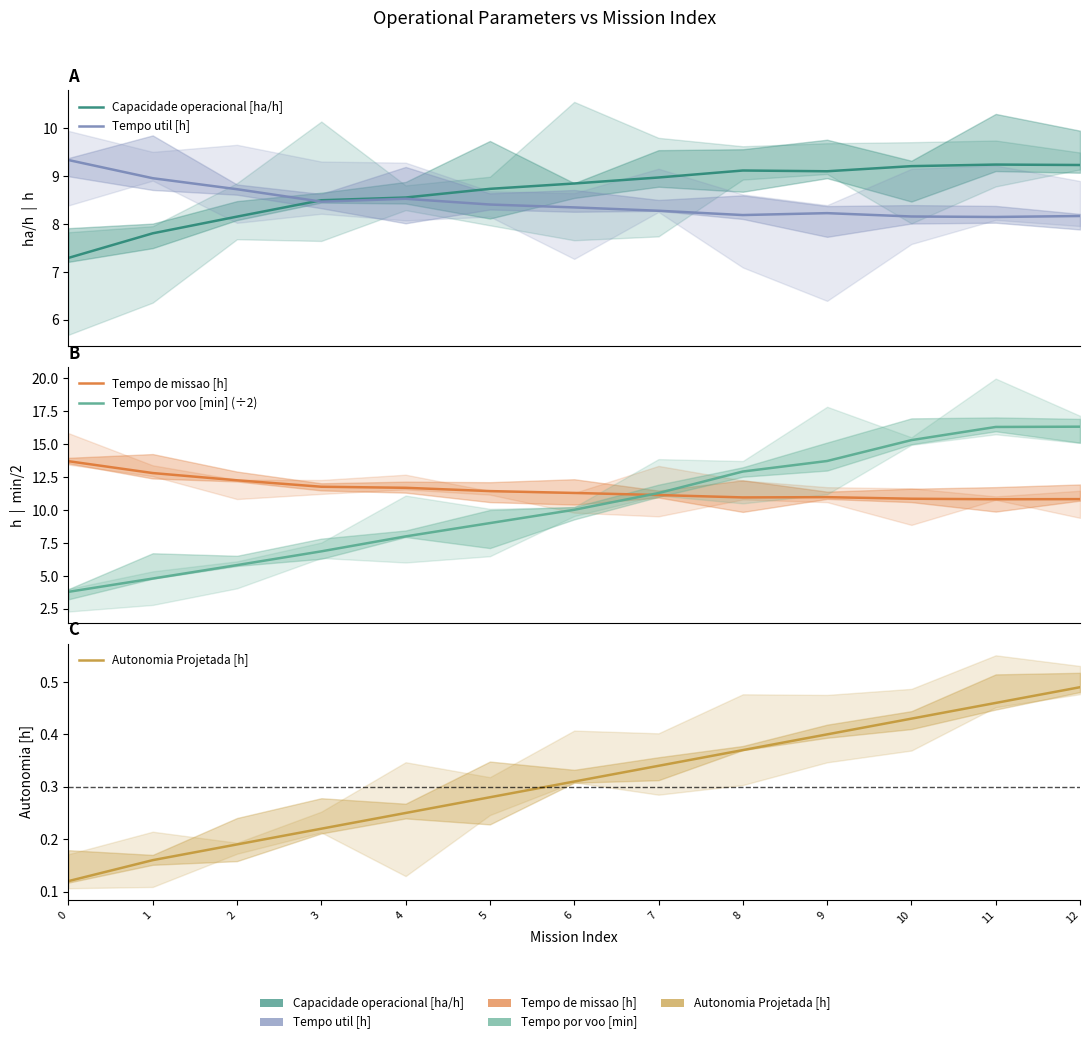

What is the sum of all Tempo util [h] values?

110.0